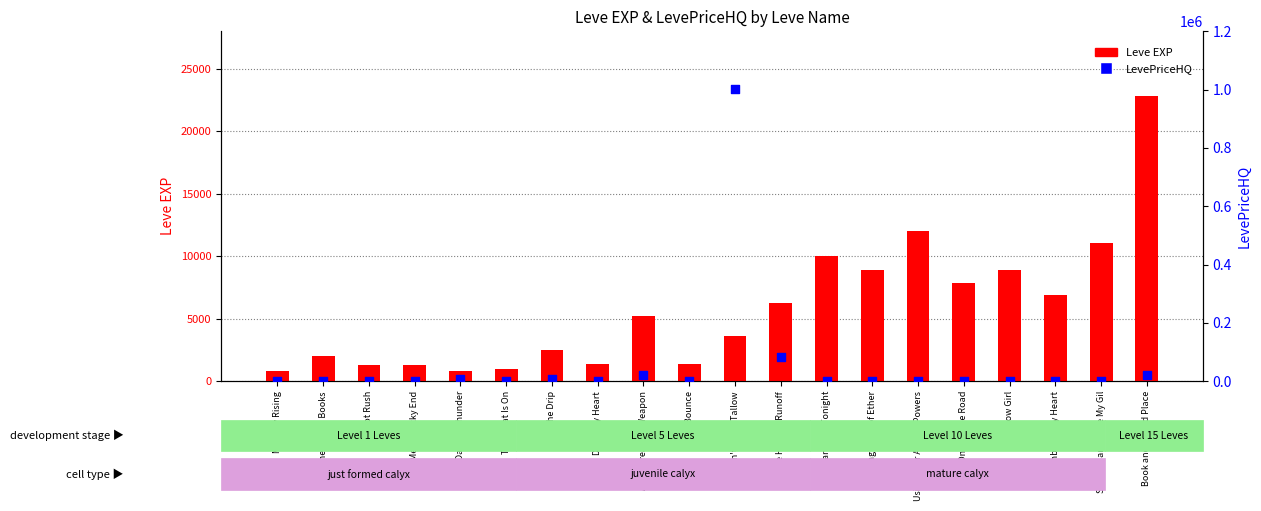

At which category is the sum across all series the highest?

Don't Be So Tallow